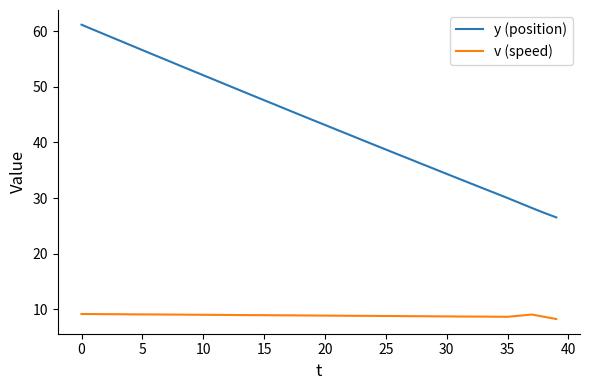

True or false: v (speed) and y (position) intersect in this chart.

False